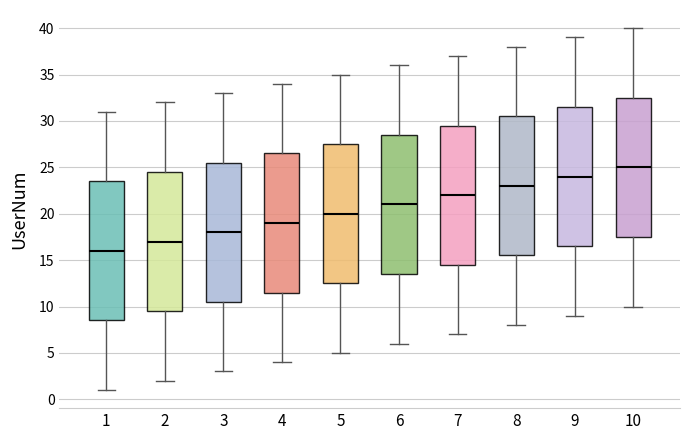

Reading left to right, transcribe this box plot: for each box, give where its median line is, the range the box spans, and where its two whiskers end, as read against the y-axis. The values are not printed on the chart, so give them approximately, as read against the axis.

1: median 16.0, box 8.5 to 23.5, whiskers 1.0 to 31.0
2: median 17.0, box 9.5 to 24.5, whiskers 2.0 to 32.0
3: median 18.0, box 10.5 to 25.5, whiskers 3.0 to 33.0
4: median 19.0, box 11.5 to 26.5, whiskers 4.0 to 34.0
5: median 20.0, box 12.5 to 27.5, whiskers 5.0 to 35.0
6: median 21.0, box 13.5 to 28.5, whiskers 6.0 to 36.0
7: median 22.0, box 14.5 to 29.5, whiskers 7.0 to 37.0
8: median 23.0, box 15.5 to 30.5, whiskers 8.0 to 38.0
9: median 24.0, box 16.5 to 31.5, whiskers 9.0 to 39.0
10: median 25.0, box 17.5 to 32.5, whiskers 10.0 to 40.0